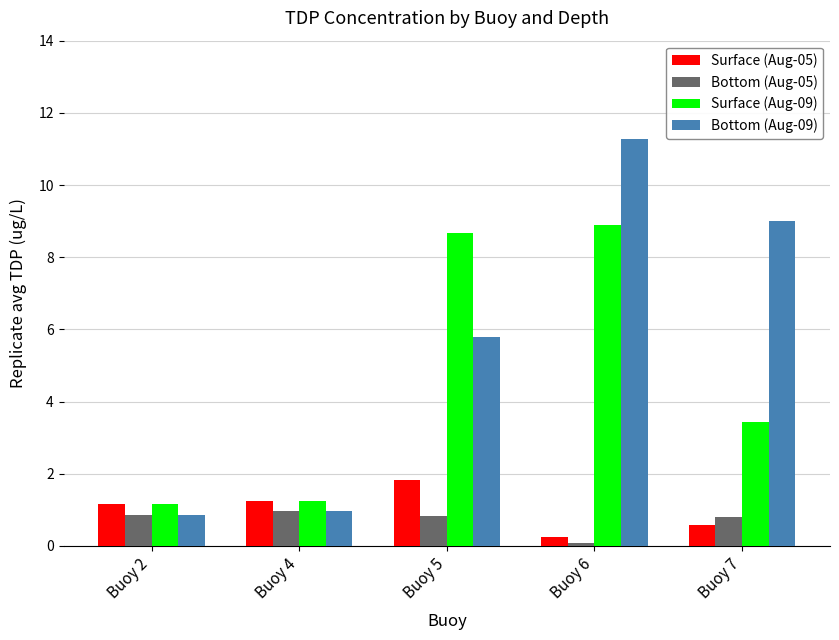

What is the total value across all series at Buoy 7?

13.8